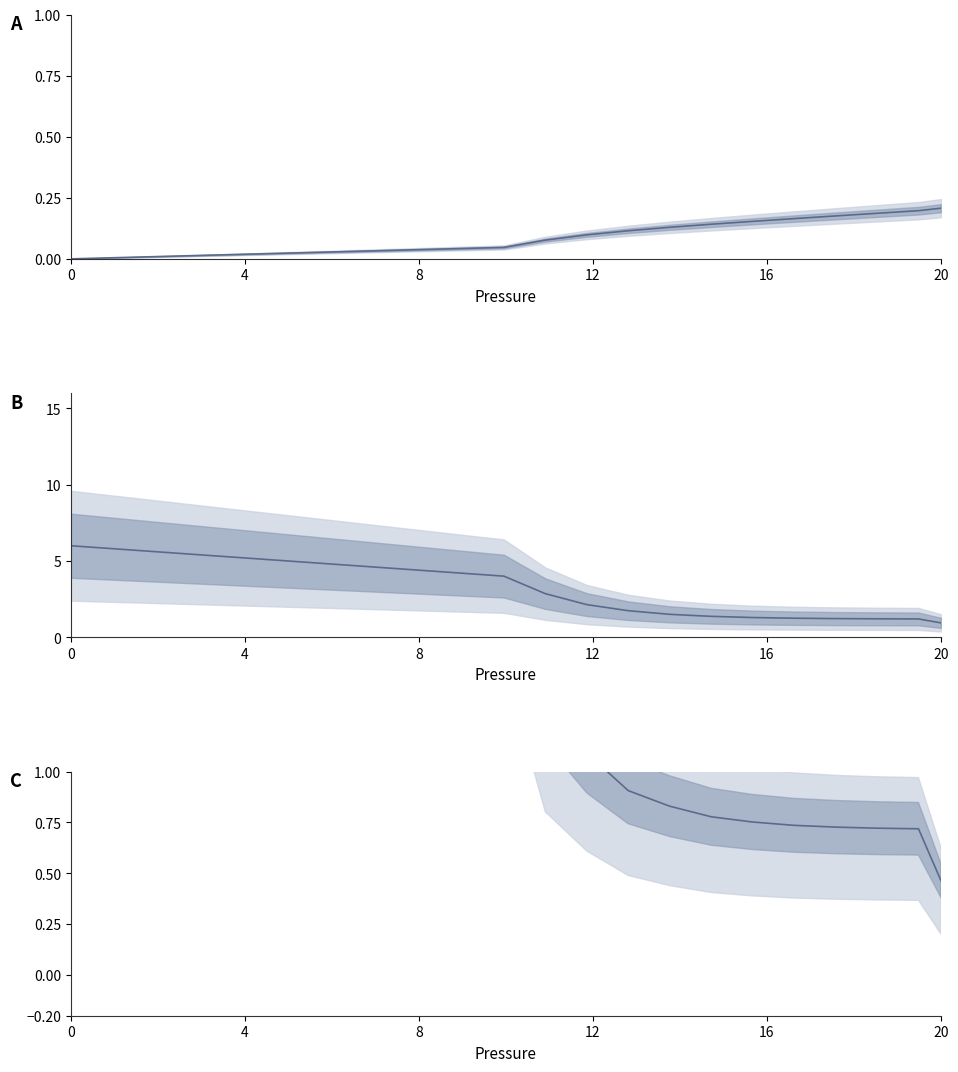

What are all the series names shown in the legend?

Volume, Flow, Qa(Airflow)